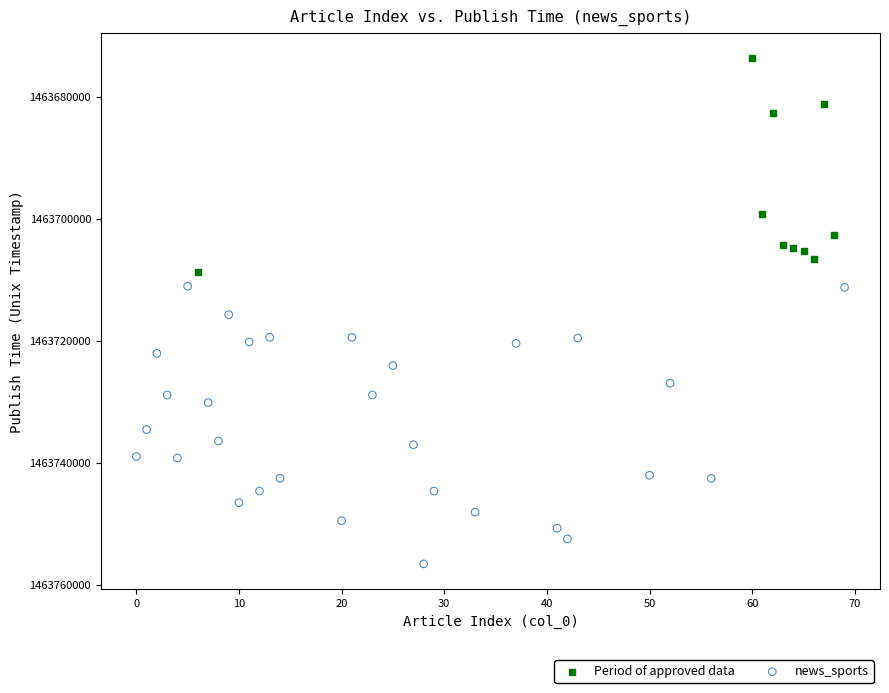

Which series contains the lowest Y value?

Period of approved data